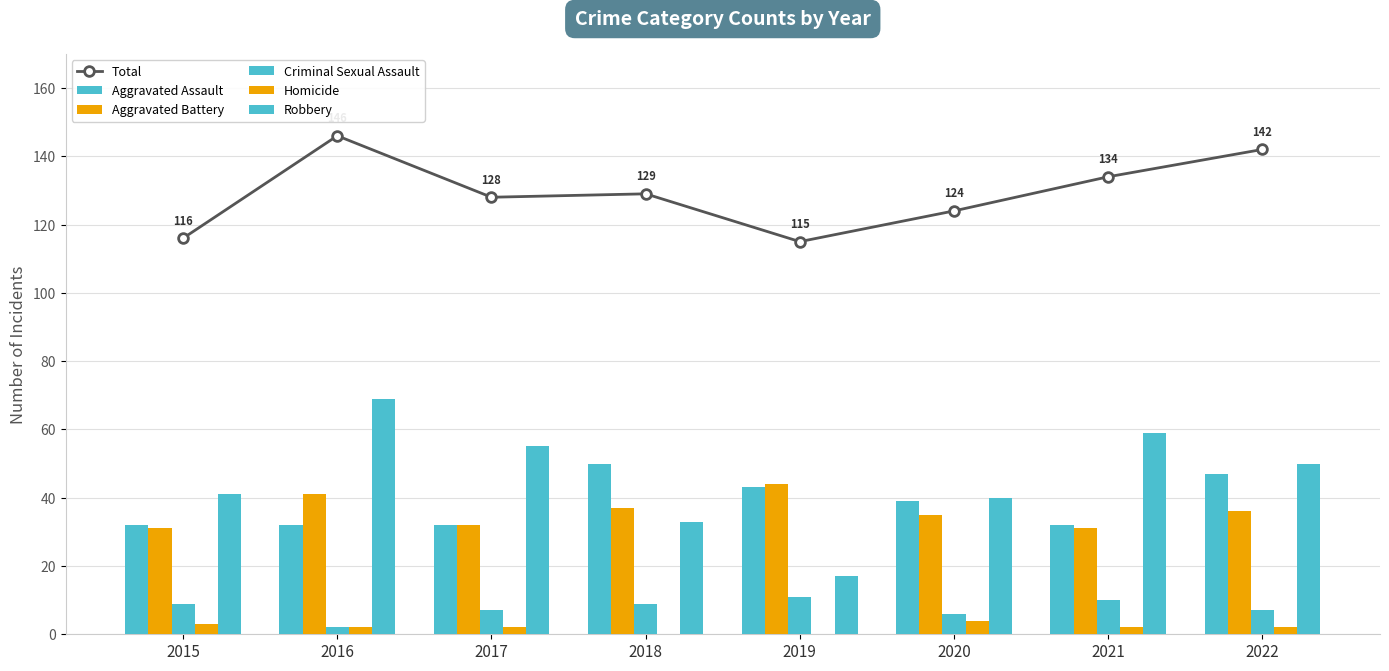

Reading left to right, what are all the values shown in this chart?

Total: 116	146	128	129	115	124	134	142
Aggravated Assault: 32	32	32	50	43	39	32	47
Aggravated Battery: 31	41	32	37	44	35	31	36
Criminal Sexual Assault: 9	2	7	9	11	6	10	7
Homicide: 3	2	2	0	0	4	2	2
Robbery: 41	69	55	33	17	40	59	50